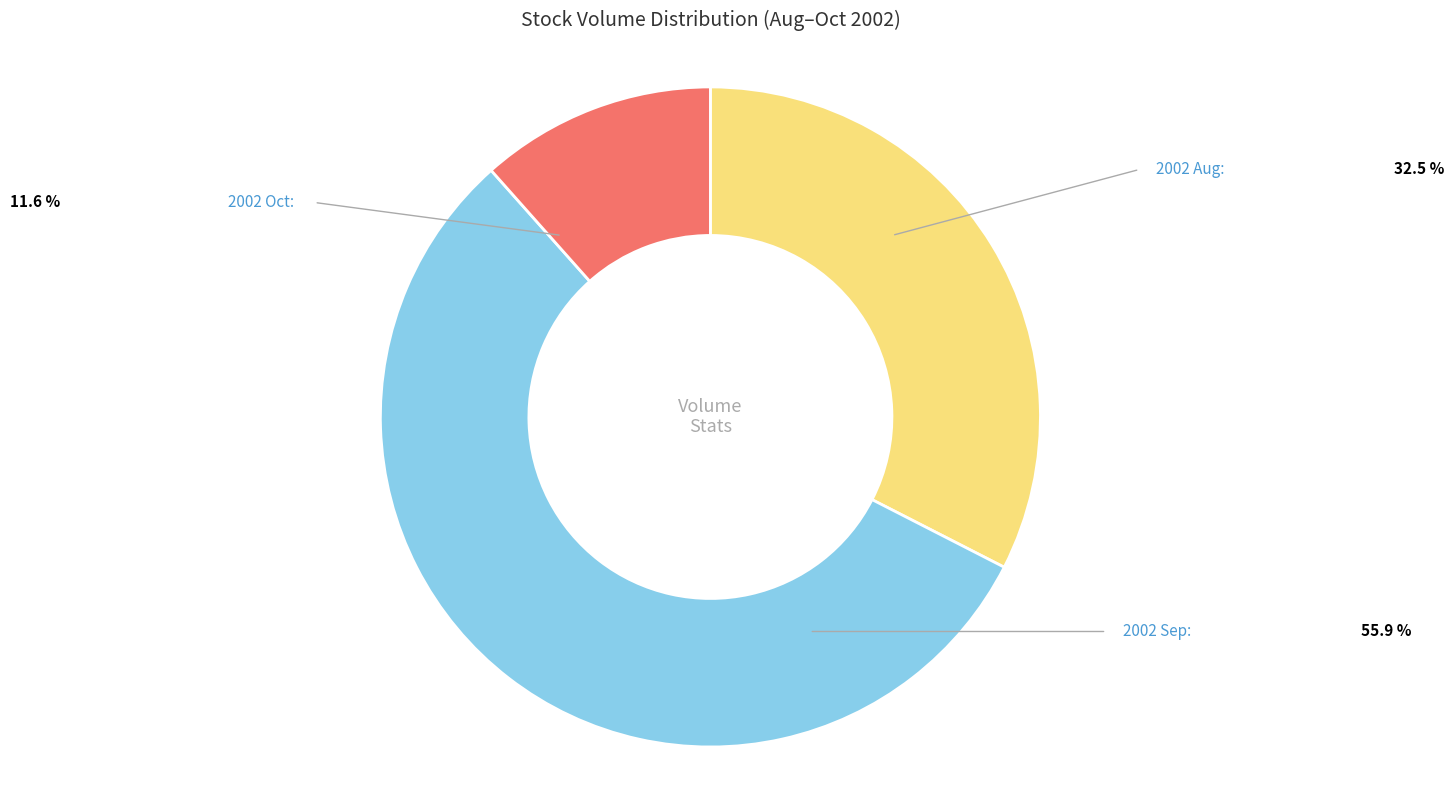

Is there a majority slice in this chart?

Yes